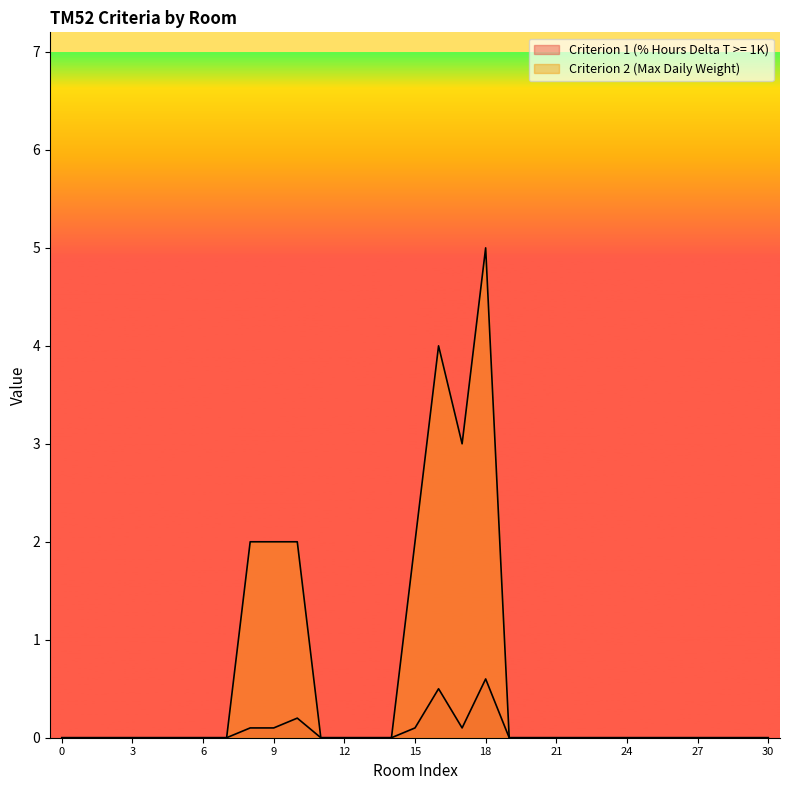

Count the Criterion 2 (Max Daily Weight) values in the range 0 to 1.

24